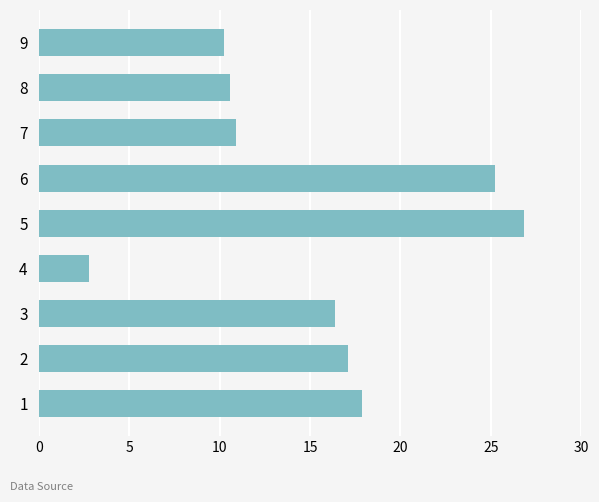

Approximately how many times larger is the value at 5 compared to 2?

1.6